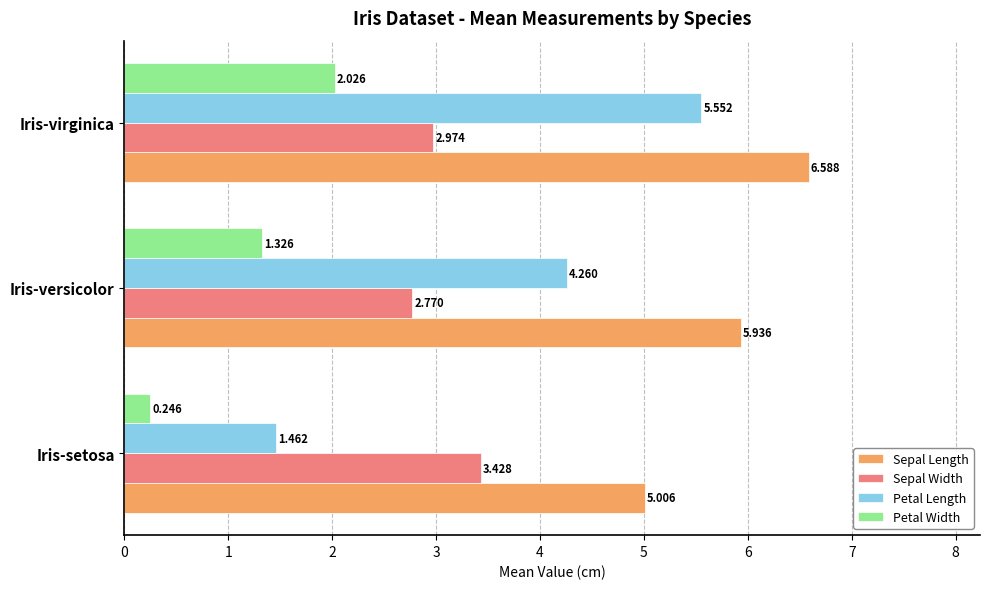

At which category is the sum across all series the highest?

Iris-virginica